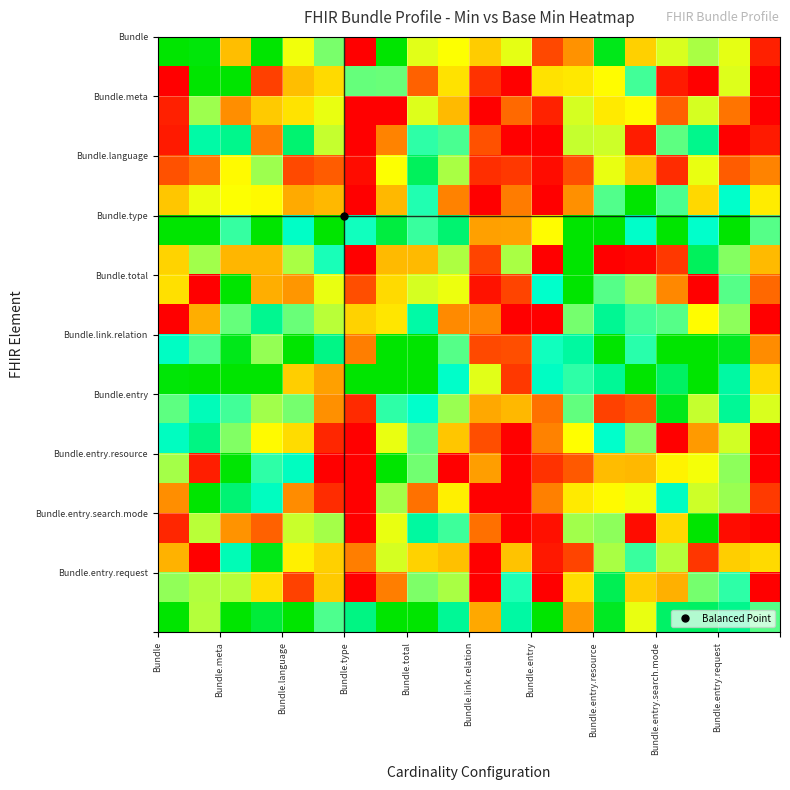

Reading left to right, extract all data points from this chart.

row_0: 1.0	1.0	0.4	1.0	0.5	0.6	0.0	1.0	0.5	0.5	0.4	0.5	0.1	0.3	1.0	0.4	0.5	0.6	0.5	0.1
row_1: 0.0	1.0	1.0	0.1	0.4	0.4	0.6	0.6	0.2	0.4	0.1	0.0	0.4	0.5	0.5	0.7	0.1	0.0	0.5	0.0
row_2: 0.1	0.6	0.3	0.4	0.4	0.5	0.0	0.0	0.5	0.4	0.0	0.2	0.1	0.5	0.5	0.5	0.2	0.5	0.2	0.0
row_3: 0.1	0.8	0.8	0.2	0.9	0.6	0.0	0.3	0.7	0.7	0.2	0.0	0.0	0.6	0.5	0.1	0.7	0.8	0.0	0.1
row_4: 0.2	0.2	0.5	0.6	0.1	0.2	0.0	0.5	0.9	0.6	0.1	0.1	0.0	0.2	0.5	0.4	0.1	0.5	0.2	0.3
row_5: 0.4	0.5	0.5	0.5	0.3	0.4	0.0	0.4	0.7	0.3	0.0	0.2	0.0	0.3	0.7	1.0	0.7	0.4	0.7	0.5
row_6: 1.0	1.0	0.7	1.0	0.8	1.0	0.7	0.9	0.7	0.9	0.3	0.3	0.5	1.0	1.0	0.8	1.0	0.7	1.0	0.7
row_7: 0.4	0.6	0.4	0.4	0.6	0.7	0.0	0.4	0.4	0.6	0.1	0.6	0.0	1.0	0.0	0.0	0.1	0.9	0.6	0.4
row_8: 0.4	0.0	1.0	0.3	0.3	0.5	0.2	0.4	0.5	0.5	0.0	0.1	0.7	1.0	0.7	0.6	0.3	0.0	0.7	0.2
row_9: 0.0	0.3	0.7	0.8	0.6	0.6	0.4	0.5	0.8	0.3	0.3	0.0	0.0	0.6	0.8	0.7	0.7	0.5	0.6	0.0
row_10: 0.8	0.7	1.0	0.6	1.0	0.8	0.2	1.0	1.0	0.7	0.1	0.2	0.7	0.8	1.0	0.7	1.0	1.0	1.0	0.3
row_11: 1.0	1.0	1.0	1.0	0.4	0.3	1.0	1.0	1.0	0.8	0.5	0.1	0.8	0.7	0.8	1.0	0.9	1.0	0.8	0.4
row_12: 0.7	0.8	0.7	0.6	0.6	0.3	0.1	0.7	0.7	0.6	0.3	0.4	0.2	0.7	0.1	0.2	1.0	0.6	0.8	0.5
row_13: 0.8	0.8	0.6	0.5	0.4	0.1	0.0	0.5	0.7	0.4	0.2	0.0	0.3	0.5	0.7	0.6	0.0	0.3	0.5	0.0
row_14: 0.6	0.1	1.0	0.7	0.8	0.0	0.0	1.0	0.6	0.0	0.3	0.0	0.1	0.2	0.4	0.4	0.5	0.5	0.6	0.0
row_15: 0.3	1.0	0.9	0.8	0.3	0.1	0.0	0.6	0.2	0.5	0.0	0.0	0.3	0.5	0.5	0.5	0.8	0.5	0.6	0.1
row_16: 0.1	0.6	0.3	0.2	0.6	0.6	0.0	0.5	0.8	0.7	0.2	0.0	0.0	0.6	0.6	0.0	0.4	1.0	0.0	0.0
row_17: 0.4	0.0	0.8	1.0	0.5	0.4	0.2	0.5	0.4	0.4	0.0	0.4	0.0	0.1	0.6	0.7	0.6	0.1	0.4	0.4
row_18: 0.6	0.6	0.6	0.4	0.1	0.4	0.0	0.2	0.6	0.6	0.0	0.7	0.0	0.4	0.9	0.4	0.3	0.6	0.7	0.0
row_19: 1.0	0.6	1.0	0.9	1.0	0.7	0.8	1.0	1.0	0.8	0.3	0.8	1.0	0.3	1.0	0.5	0.9	0.9	0.8	0.7